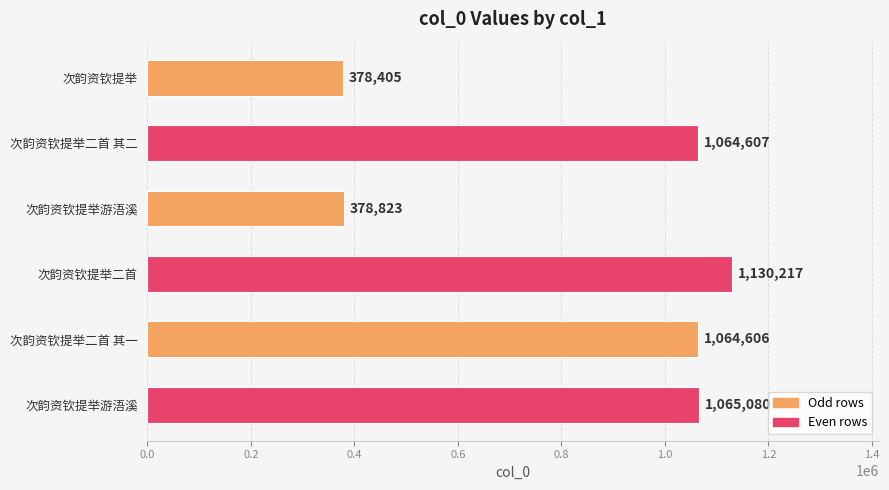

How many series are shown in this chart?

1